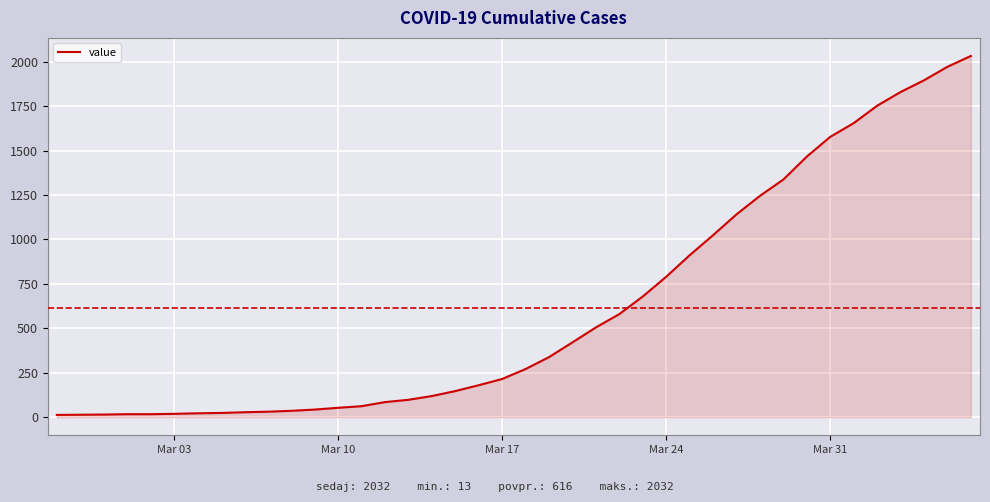

What is the difference between the maximum and minimum values?

2019